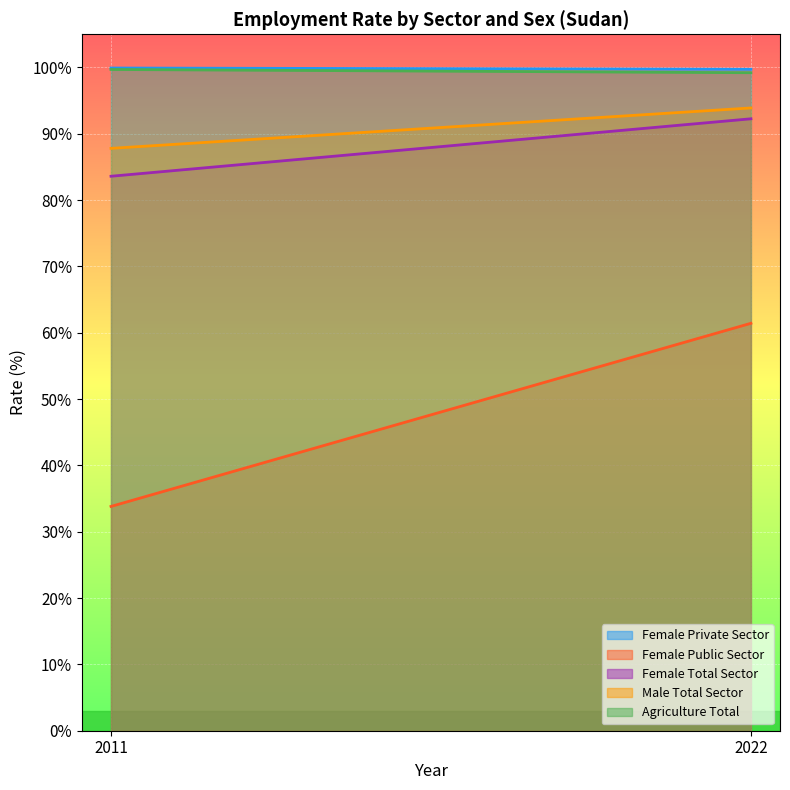

What is the maximum value shown in the chart?

99.9